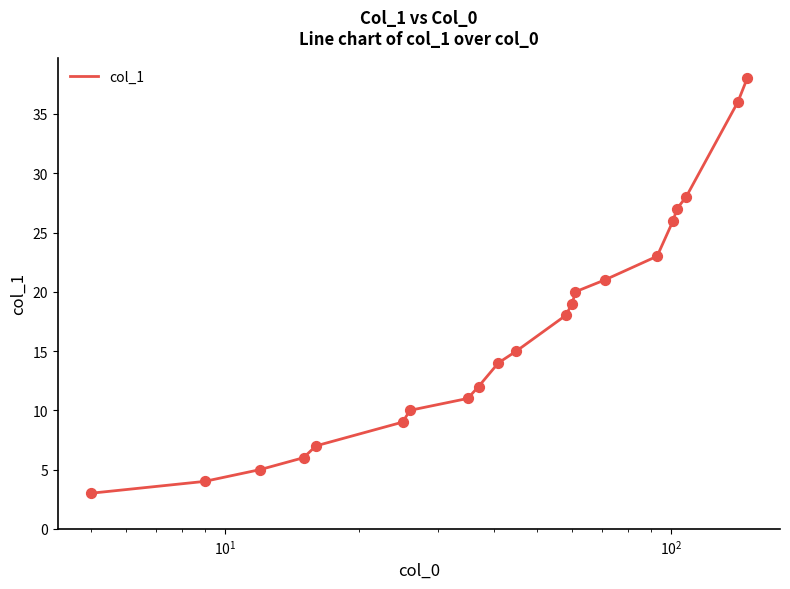

What is the greatest value displayed?

38